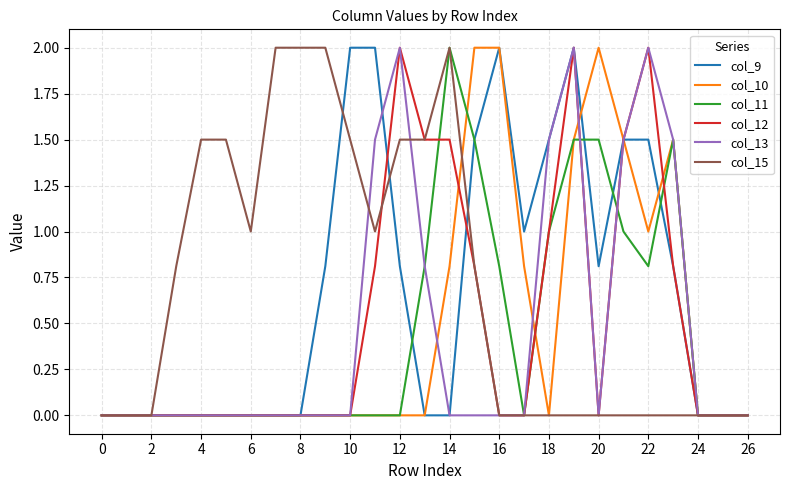

What is the maximum value for col_9?

2.0